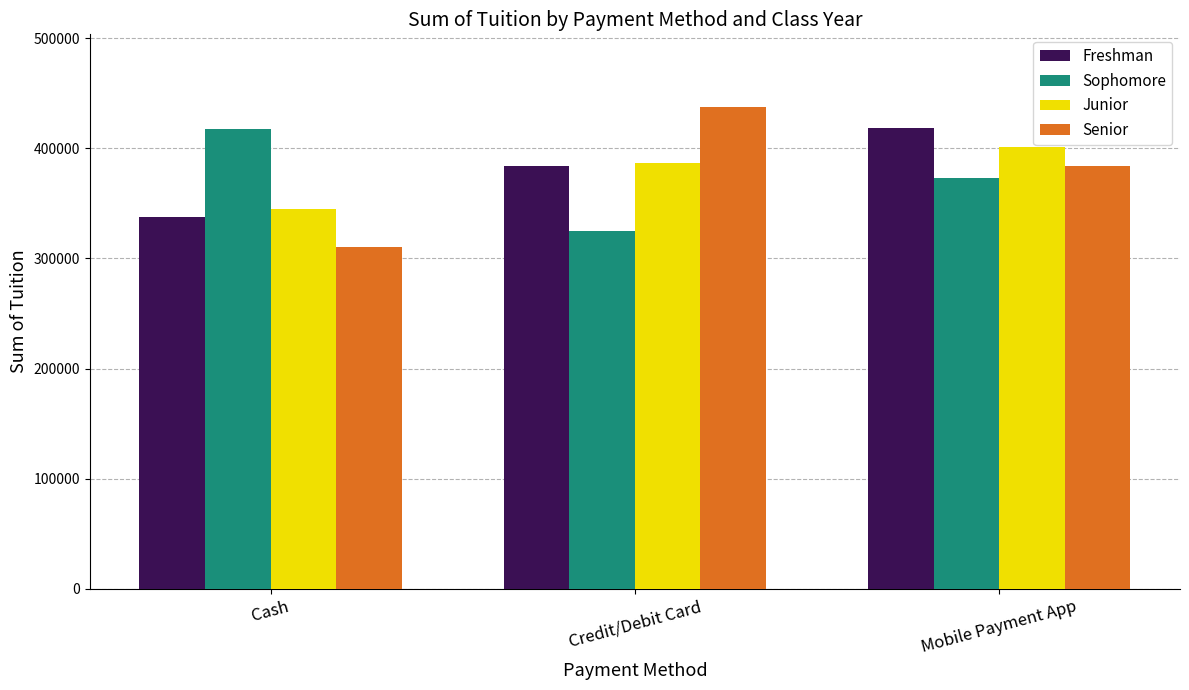

How many series are shown in this chart?

4